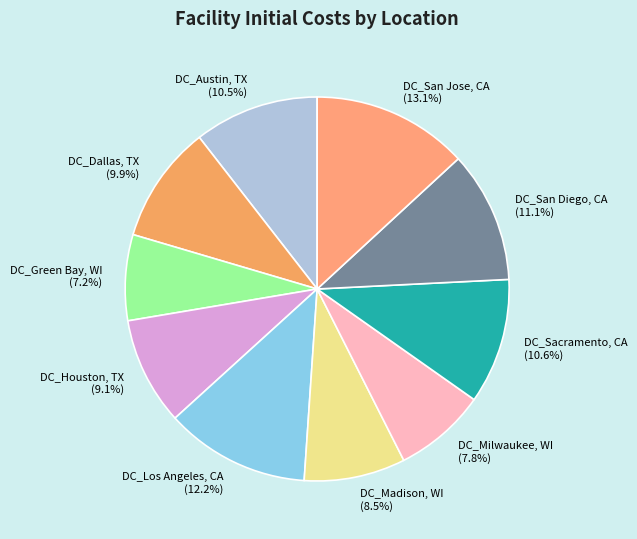

Is there any slice that represents more than half of the pie?

No